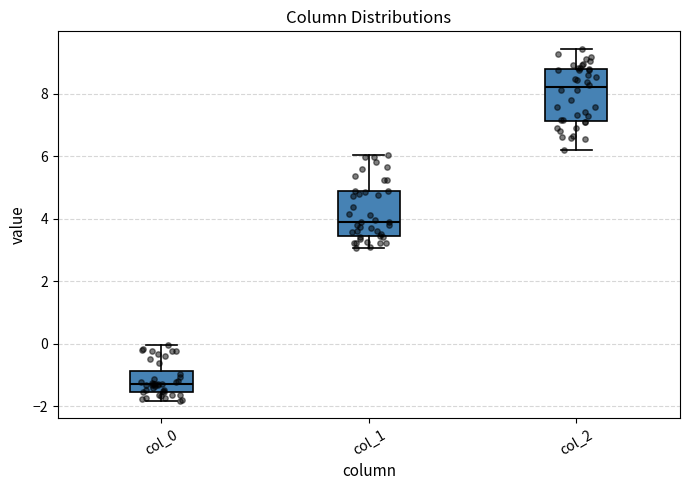

Where is the upper edge of the box for col_2 on the y-axis? The values are not printed on the chart, so give them approximately, as read against the axis.

8.8